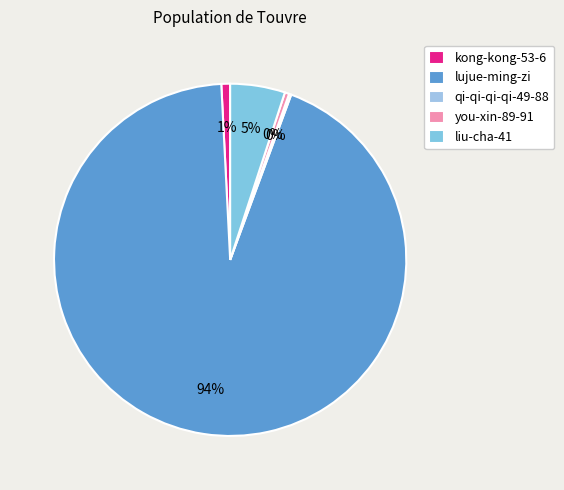

Do liu-cha-41 and you-xin-89-91 together represent more than half of the pie?

No